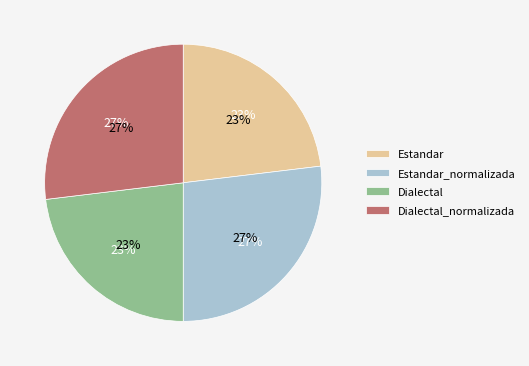

To the nearest percent, what percentage of the pie is Estandar?

23%